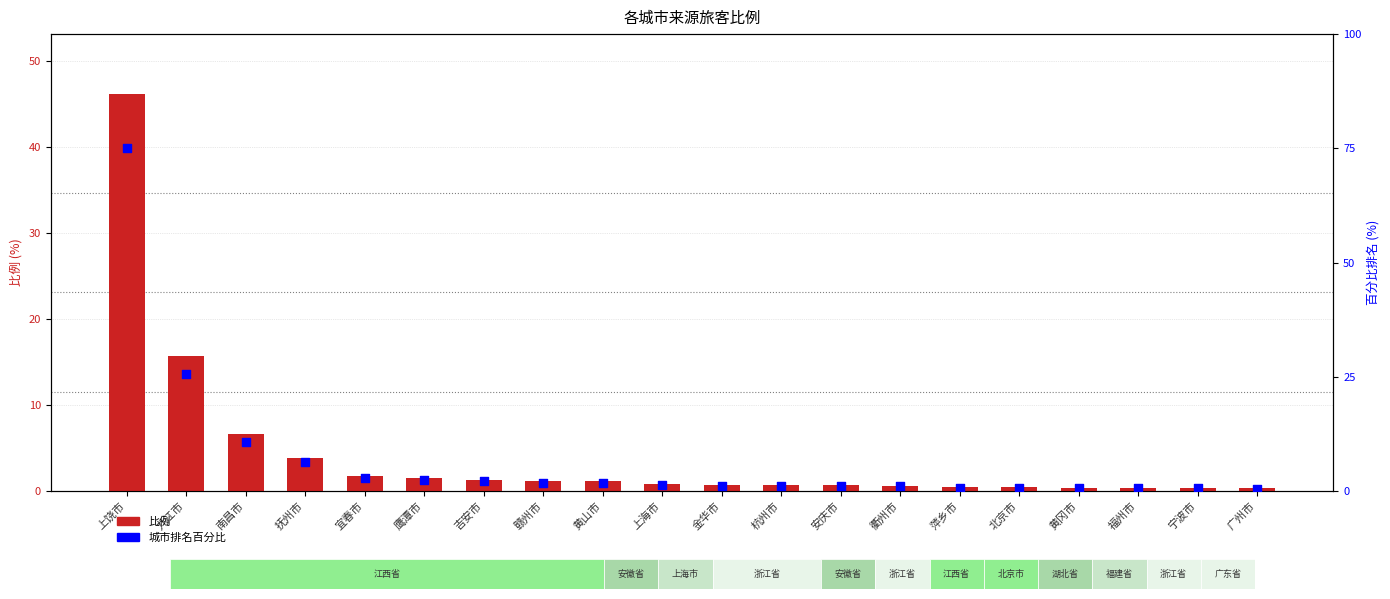

Which series has the largest total across all categories?

城市排名百分比